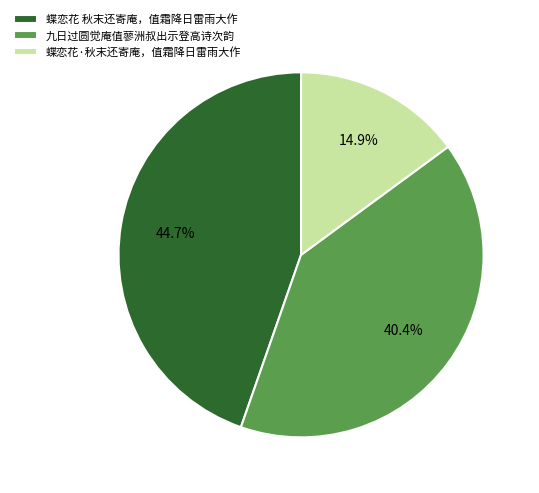

To the nearest percent, what is the average slice percentage?

33%